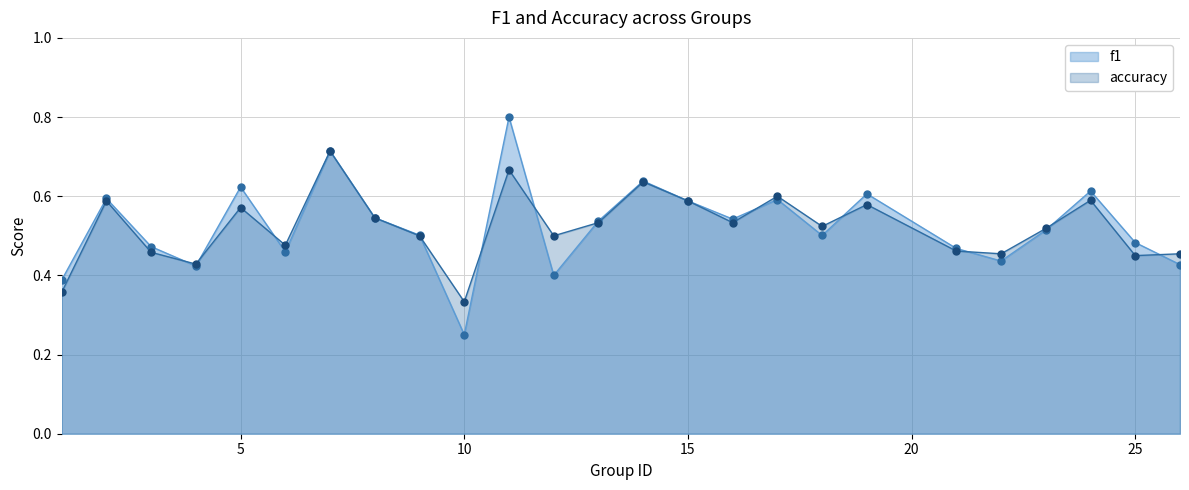

The f1 series shows 0.5 at 11. True or false?

False